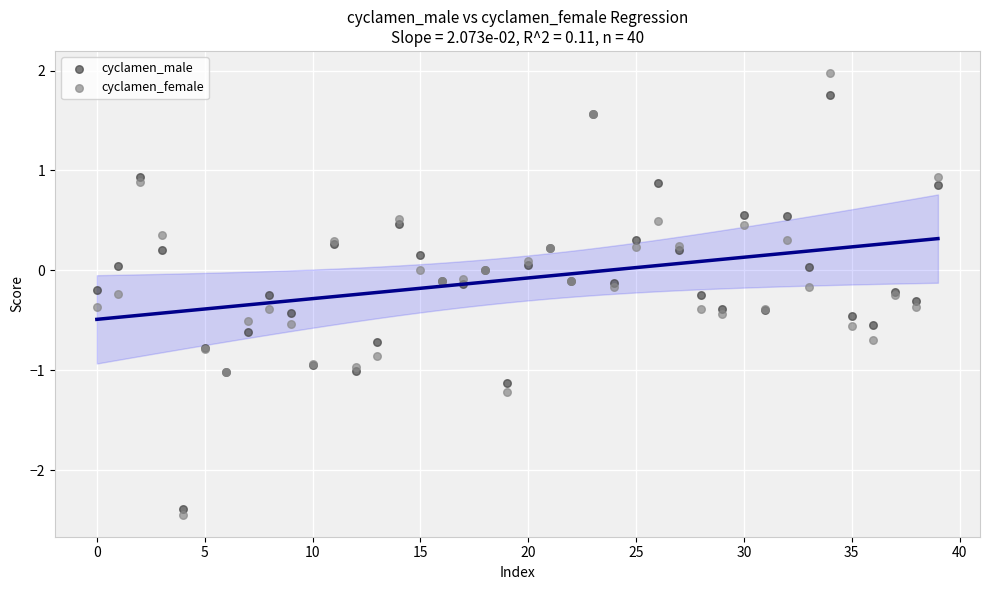

Which series contains the highest Y value?

cyclamen_female